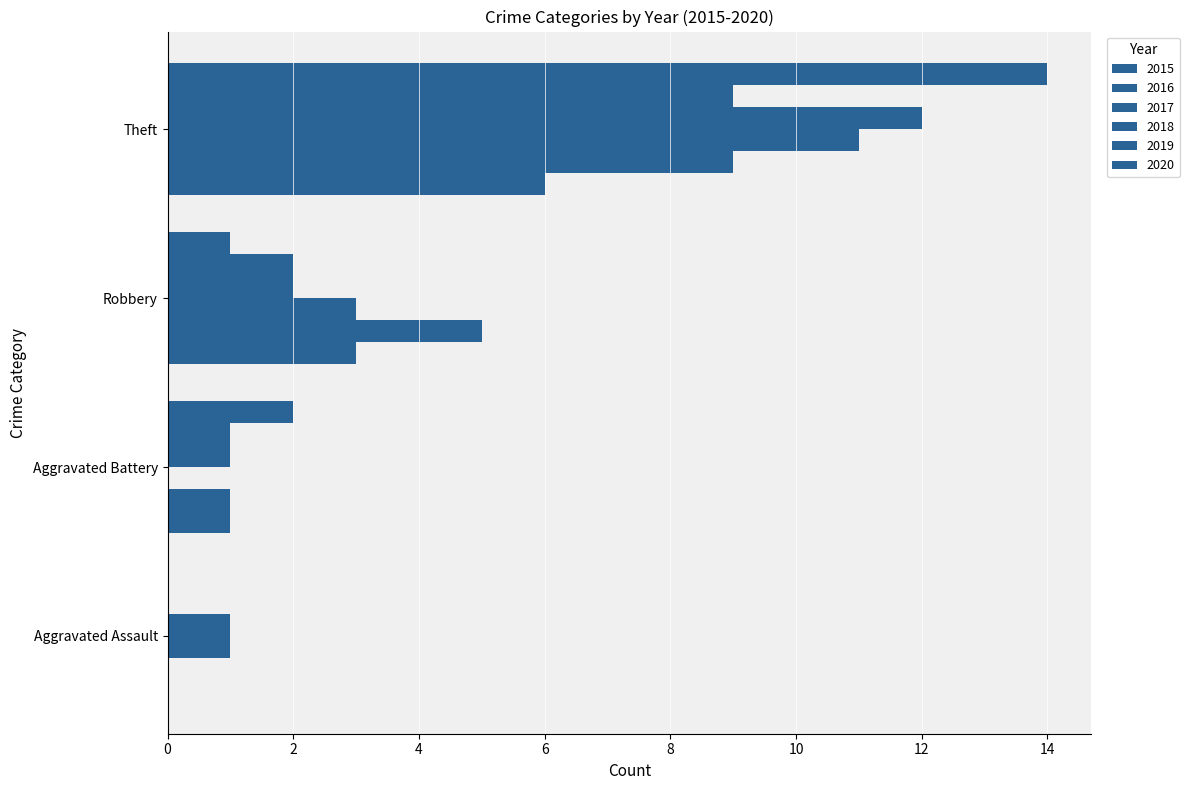

What is the sum of the 2018 values at Robbery and Theft?

14